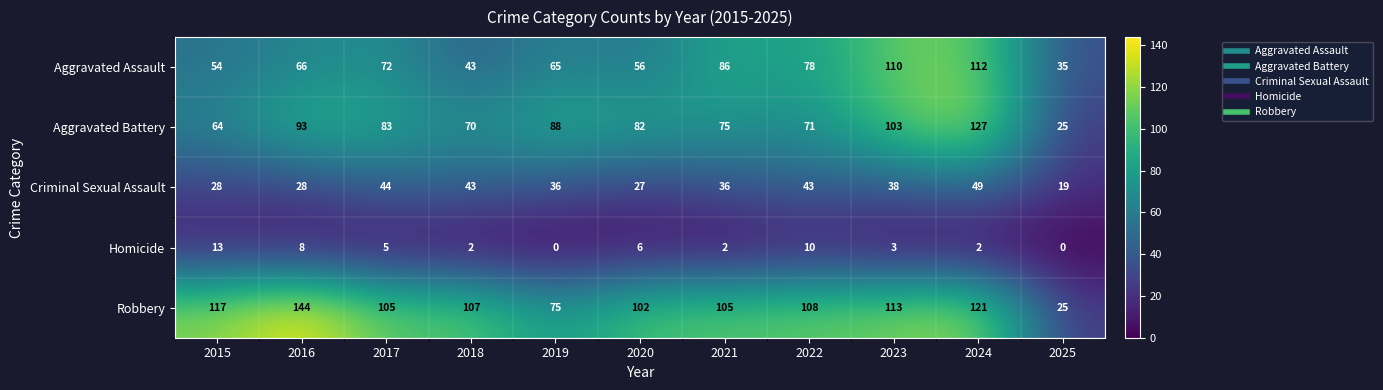

Rank the series at 2023 from highest to lowest value.

Robbery, Aggravated Assault, Aggravated Battery, Criminal Sexual Assault, Homicide